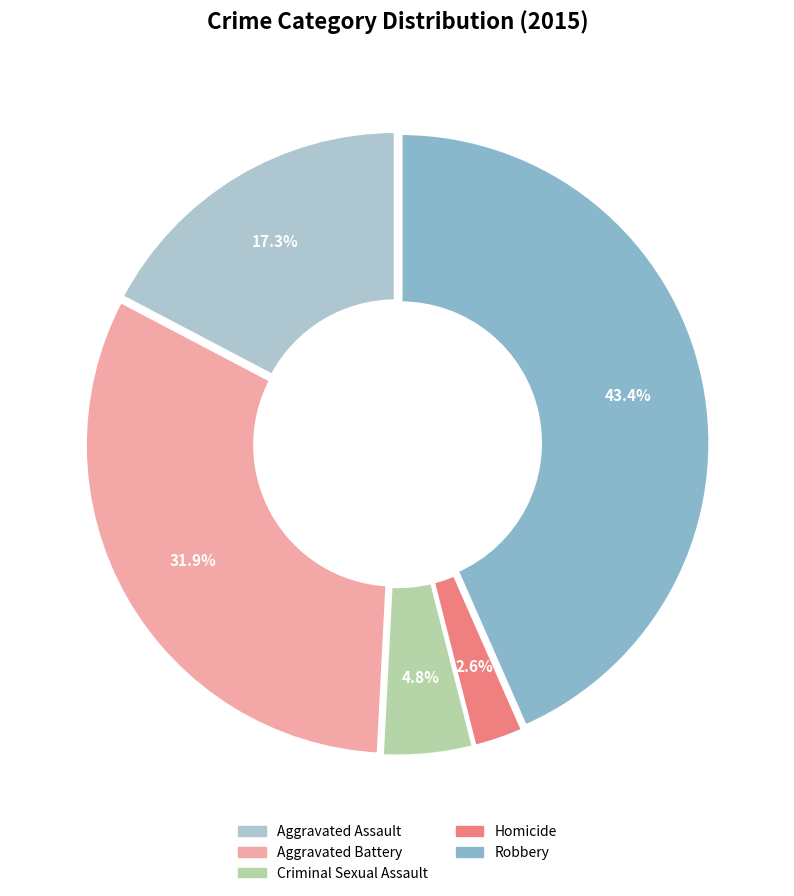

Do Aggravated Battery and Aggravated Assault together represent more than half of the pie?

No